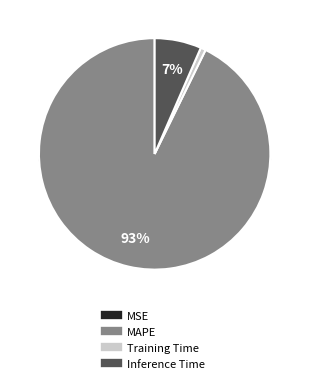

How many segments does this pie chart have?

4